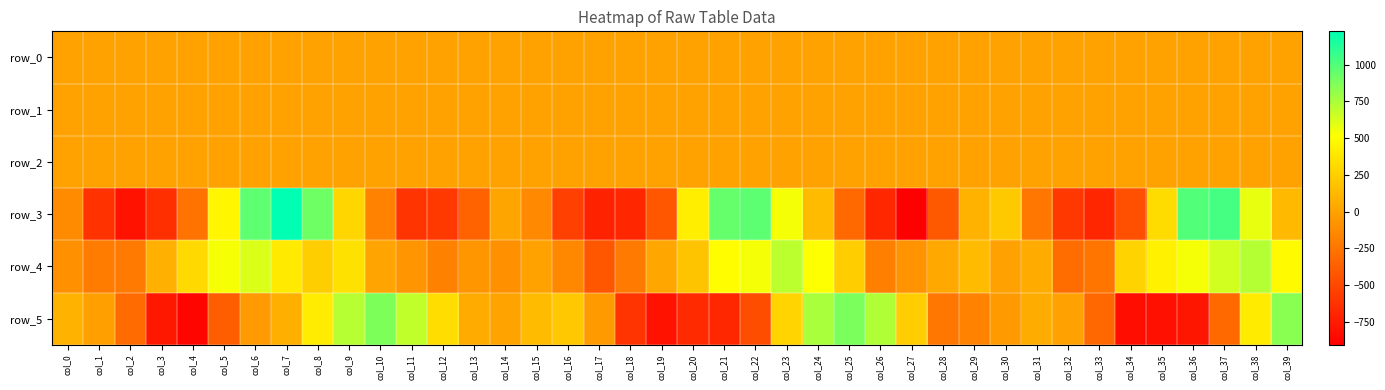

Which series has the largest total across all categories?

row_4